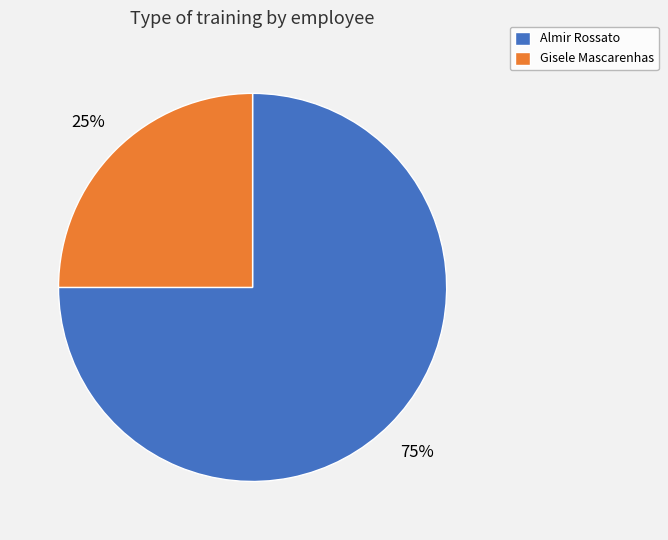

The Almir Rossato slice represents 75% of the pie. True or false?

True